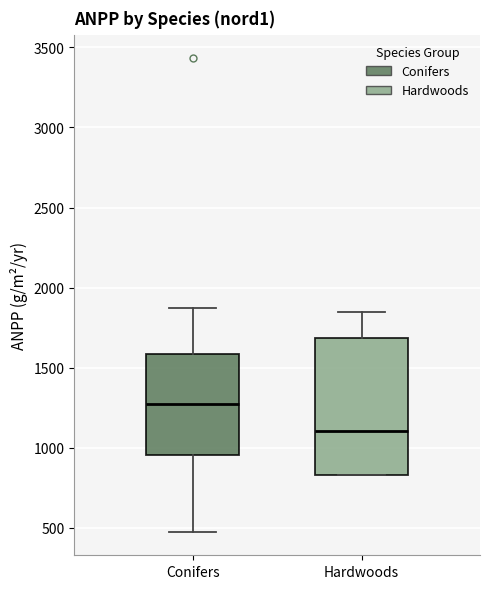

Which box's median line is the lowest?

Hardwoods